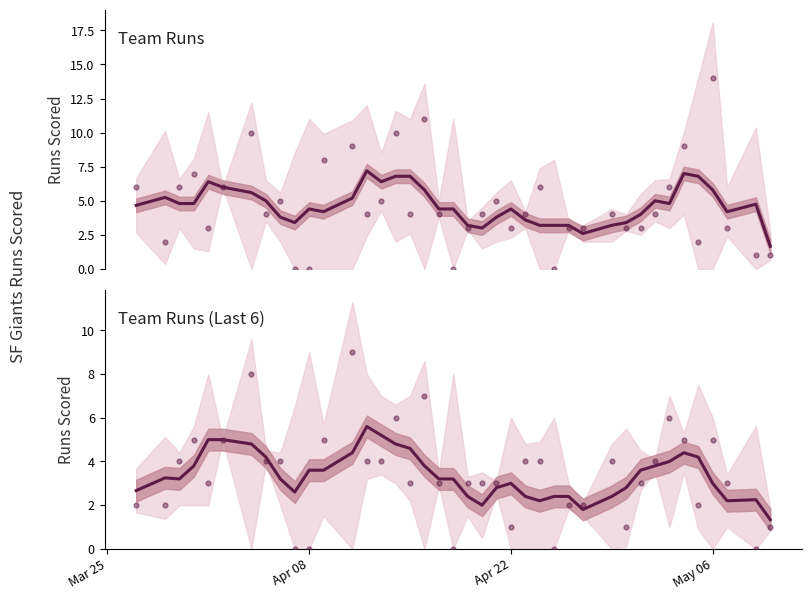

Which series has the largest total across all categories?

teamruns (smoothed)